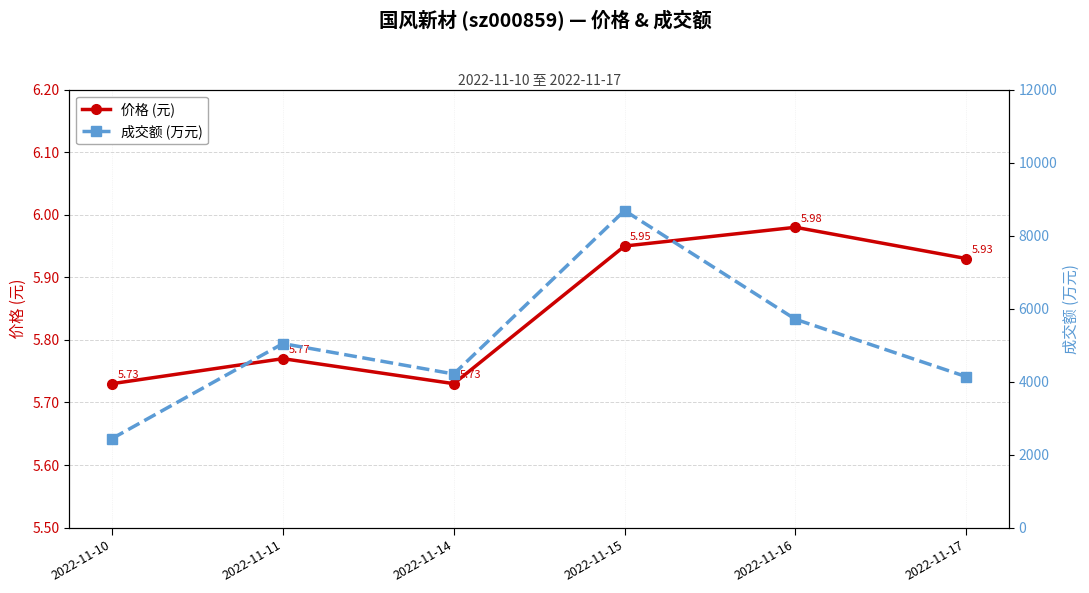

At which category is the sum across all series the highest?

2022-11-15